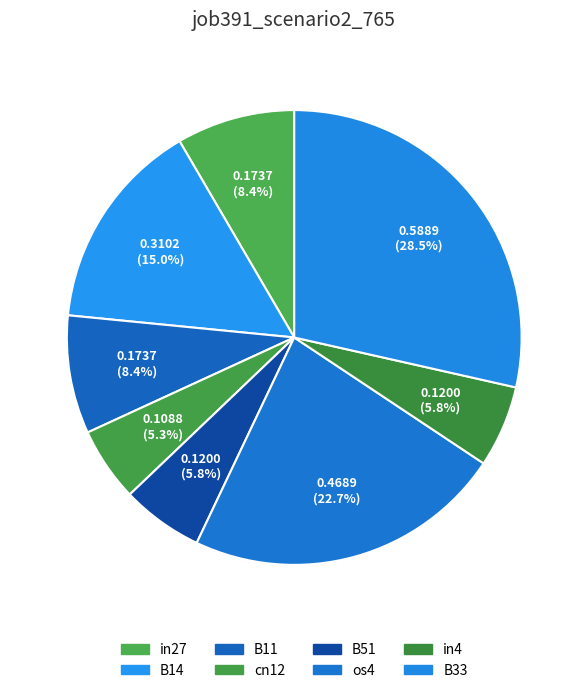

To the nearest percent, what percentage of the pie is in27?

8%